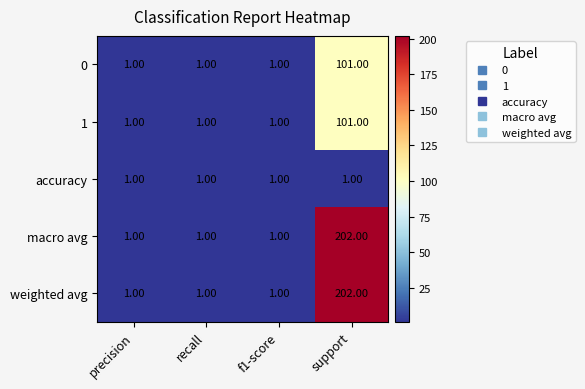

What is the total value across all series at precision?

5